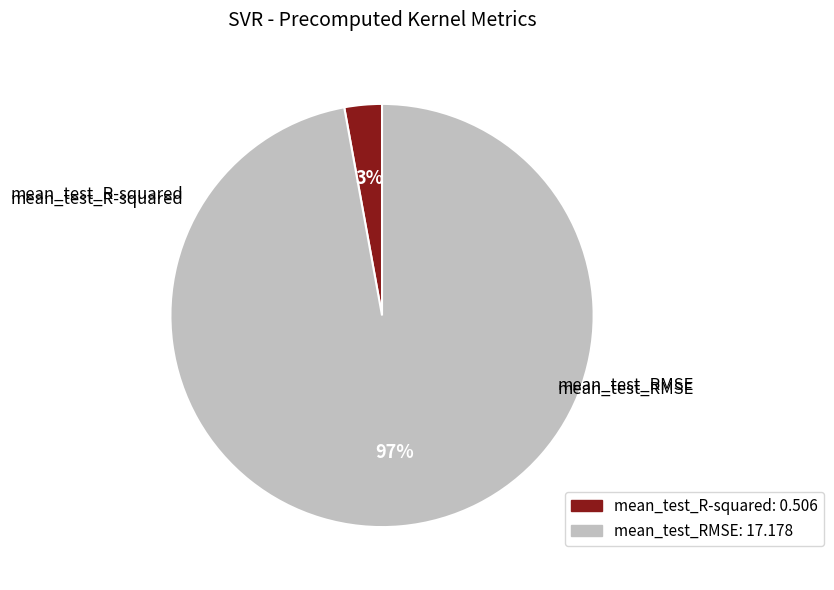

To the nearest percent, what is the combined percentage of mean_test_RMSE and mean_test_R-squared?

100%